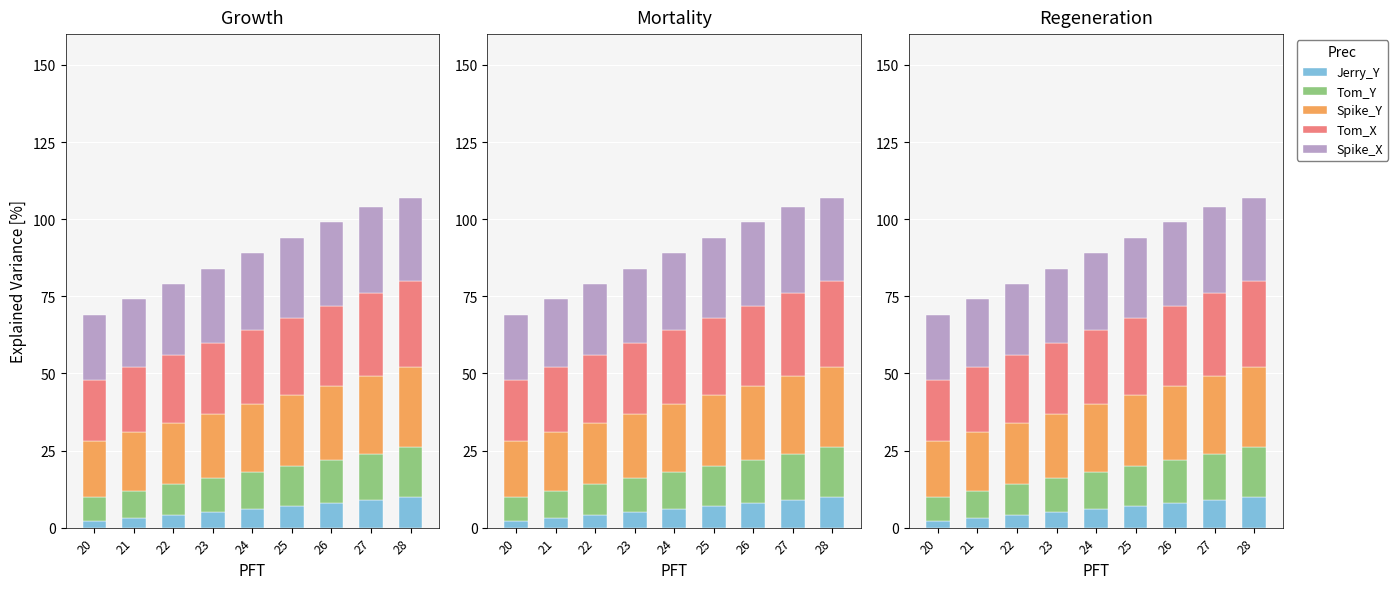

The value of Jerry_Y at 21 is 3. True or false?

True